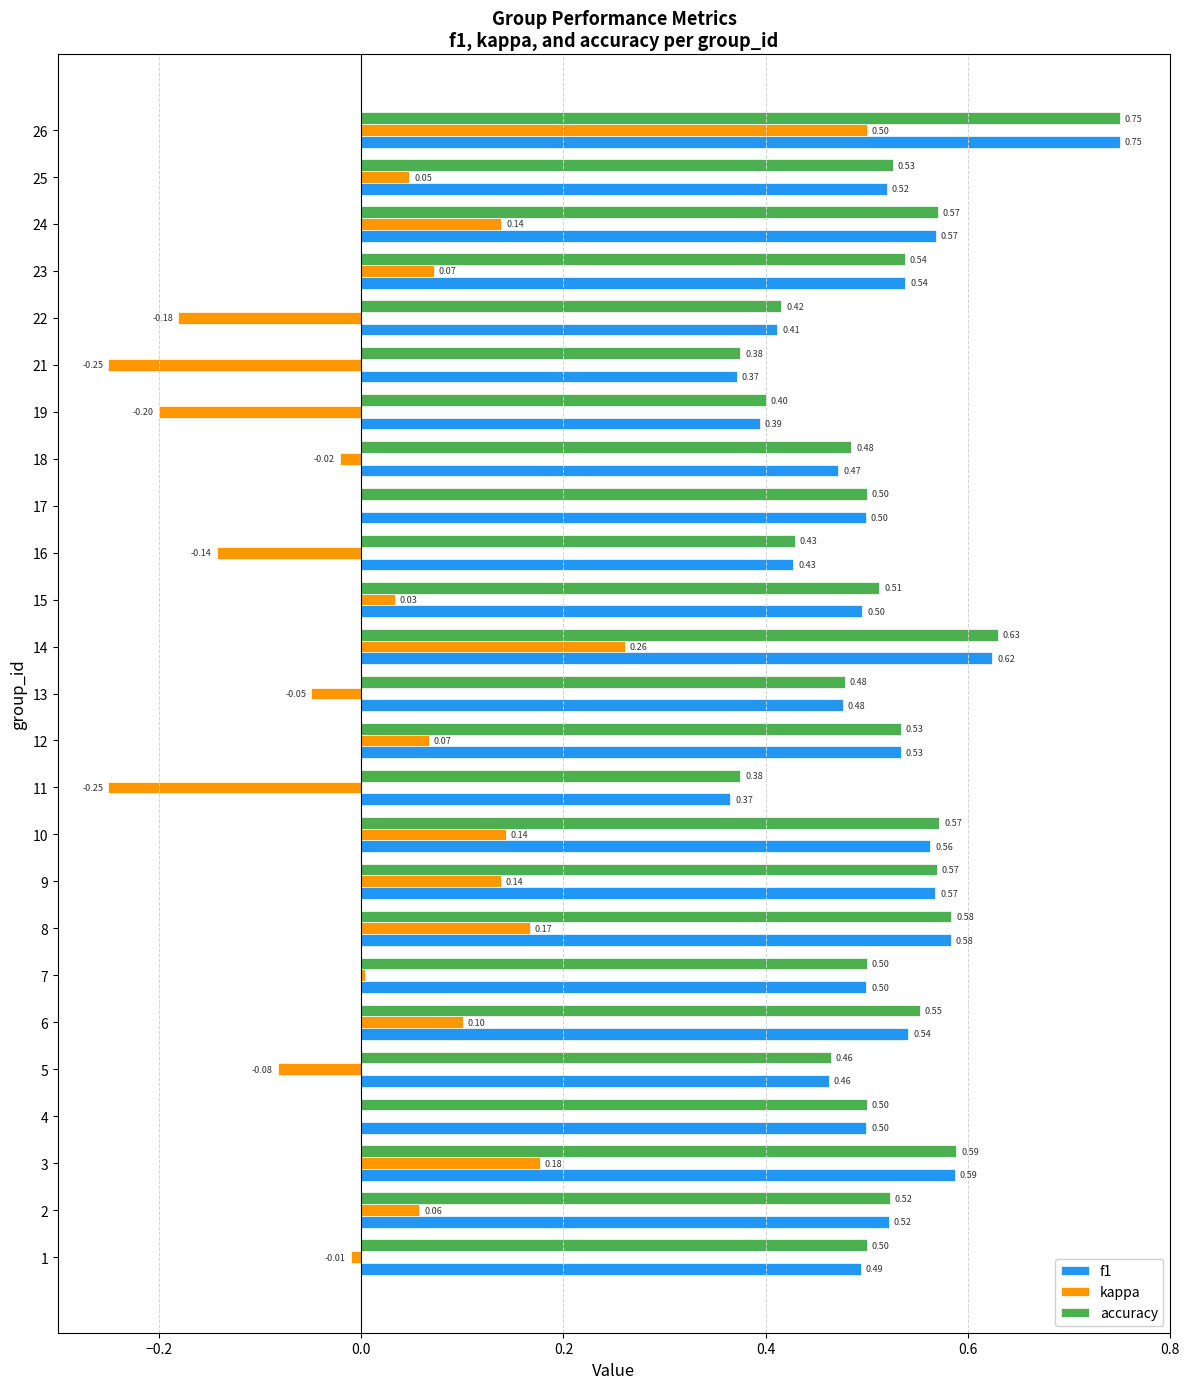

What are all the series names shown in the legend?

f1, kappa, accuracy